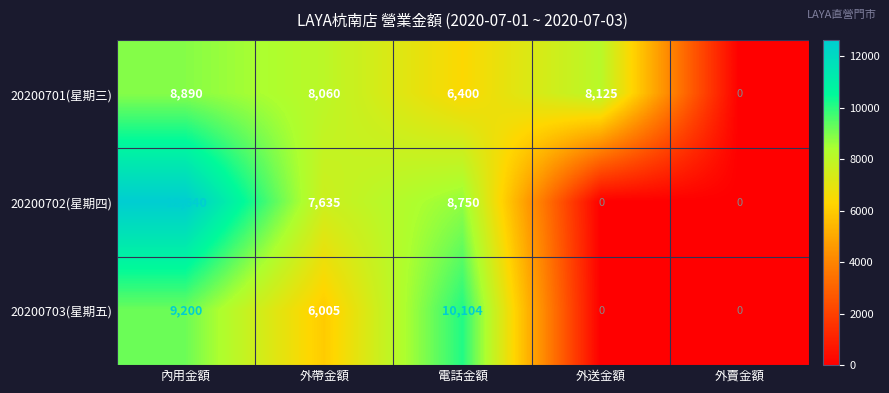

What is the difference between the highest and lowest values at 內用金額?

3750